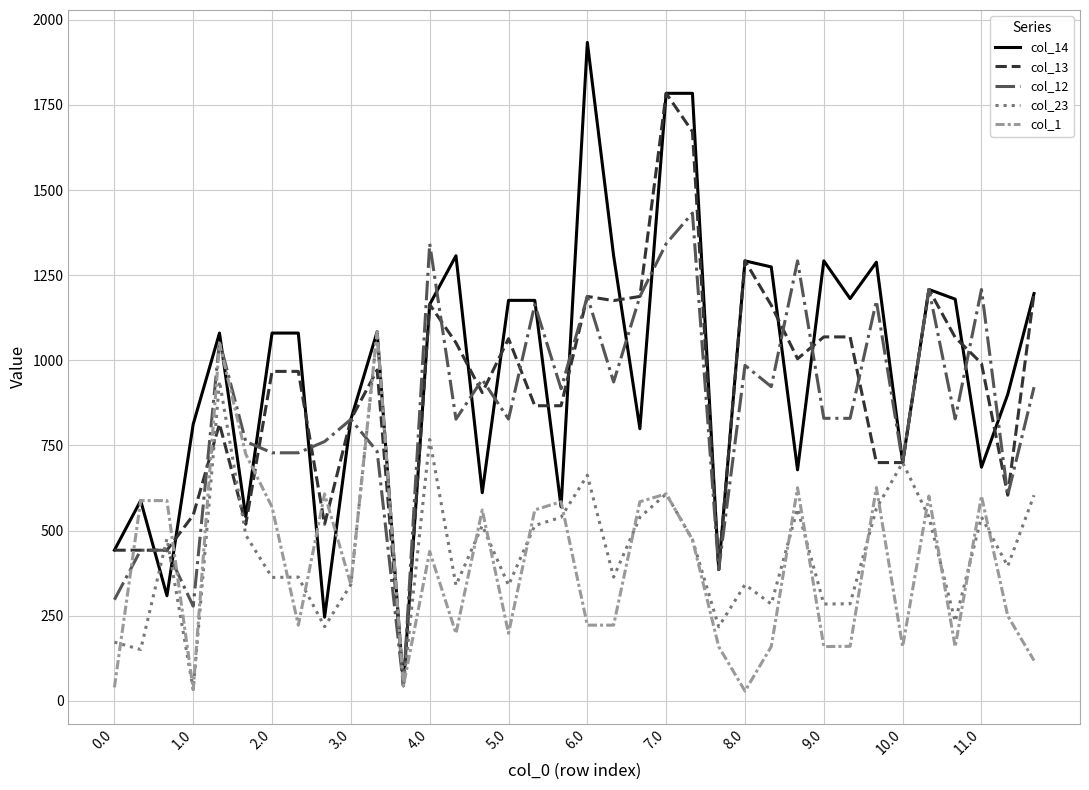

What is the lowest value of the col_13 series?

44.2